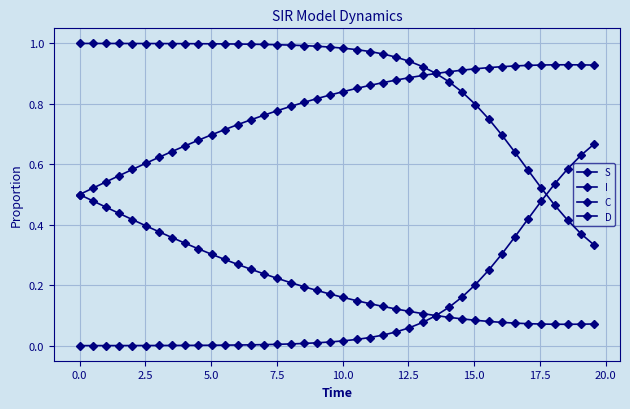

How many series are shown in this chart?

4